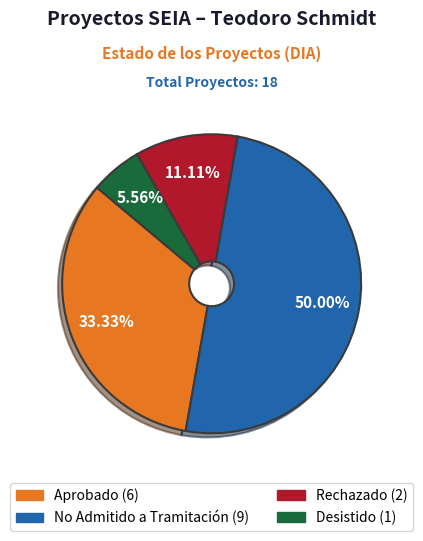

Between No Admitido a Tramitación and Aprobado, which is larger?

No Admitido a Tramitación